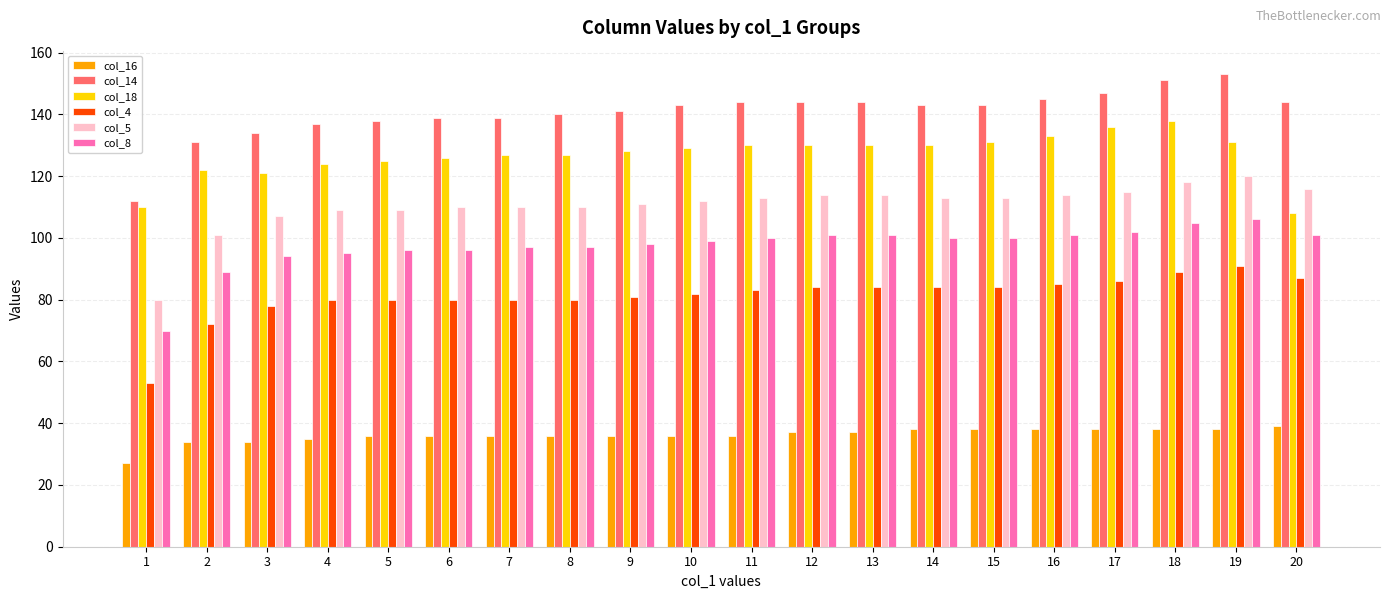

How many values in the col_8 series are below 100?

10